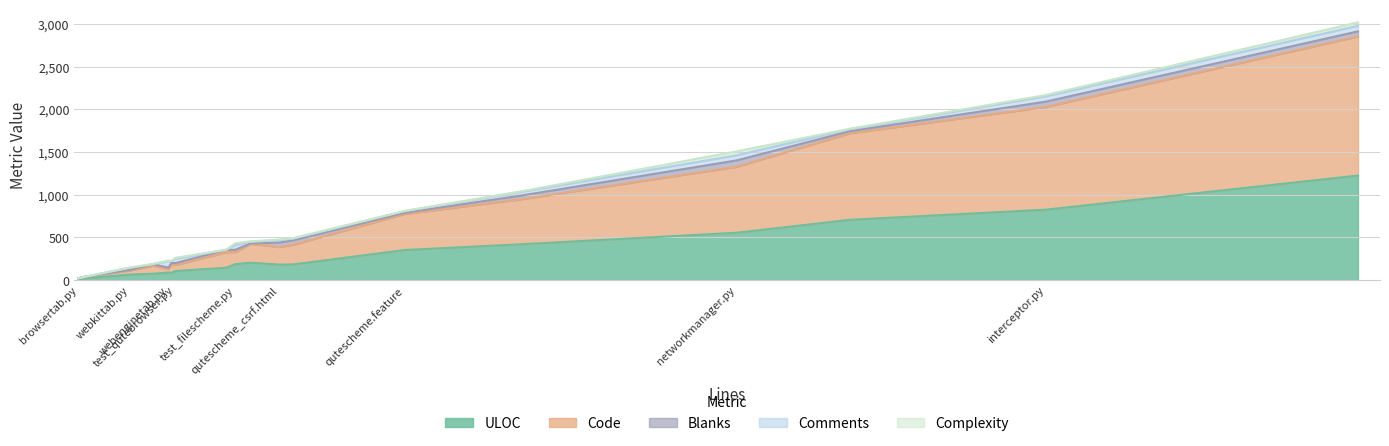

How many data points does each series have?

18